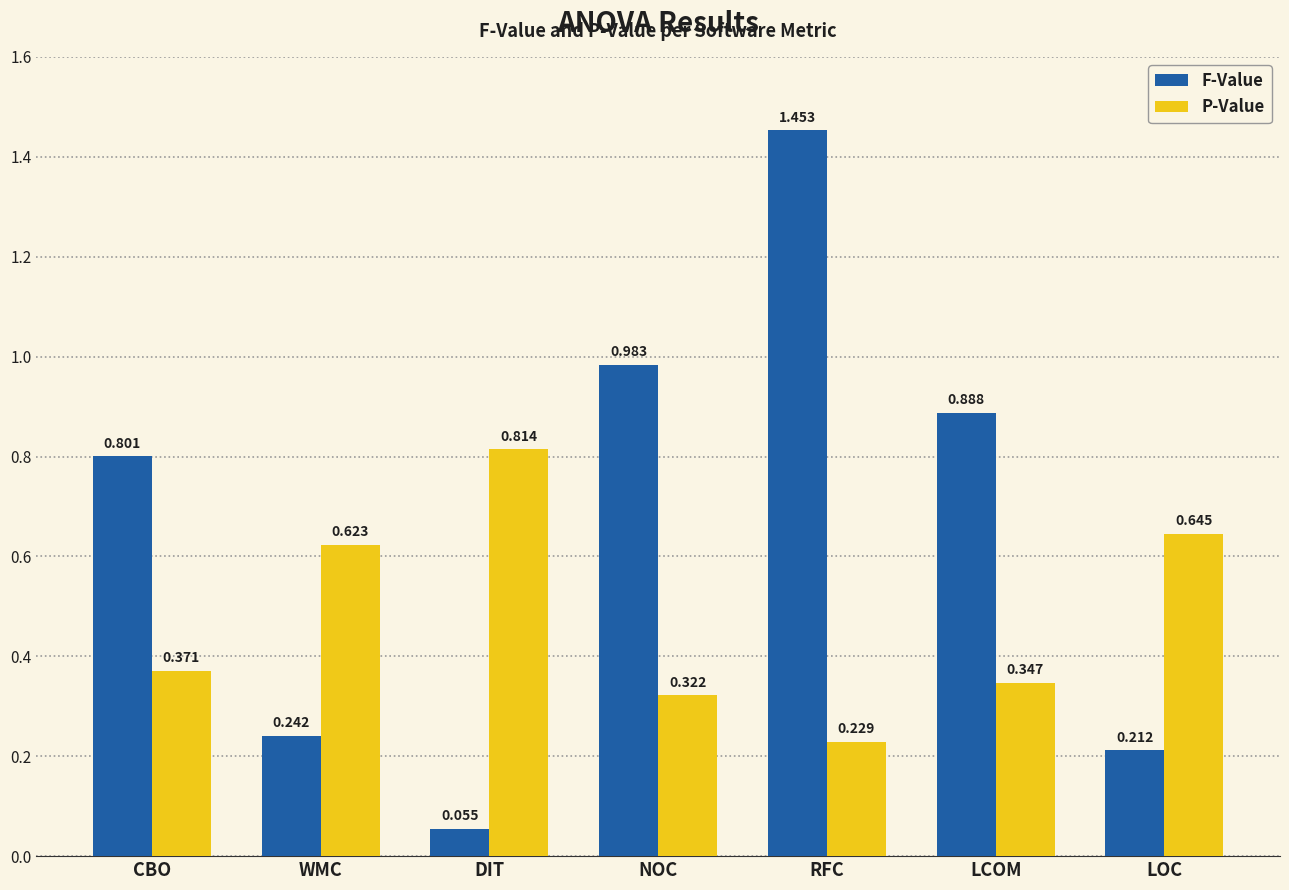

At which category is the sum across all series the highest?

RFC